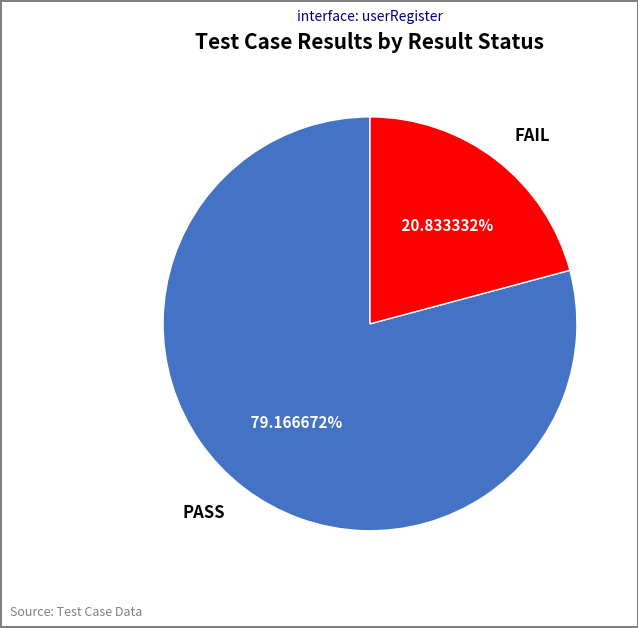

Which slice represents more than half of the pie?

PASS